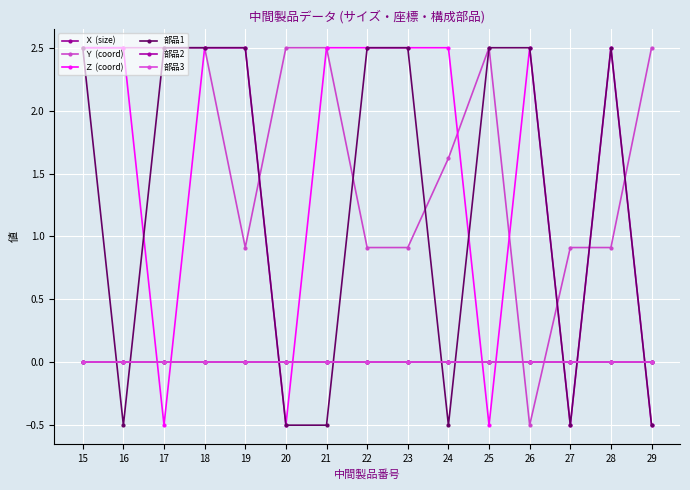

What is the maximum value for Ｚ (coord)?

2.5